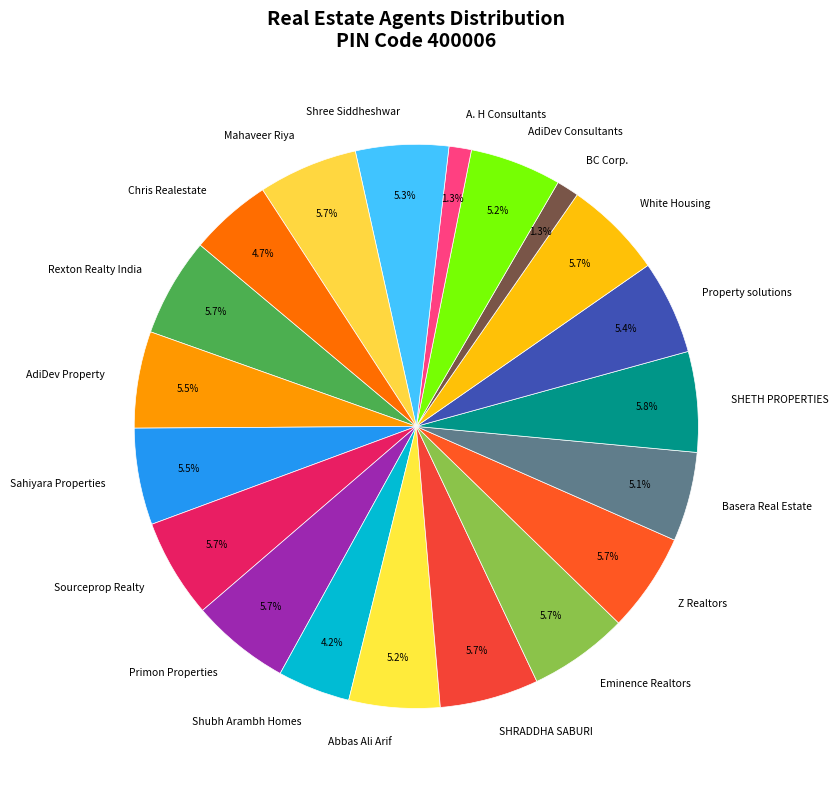

Is there a majority slice in this chart?

No